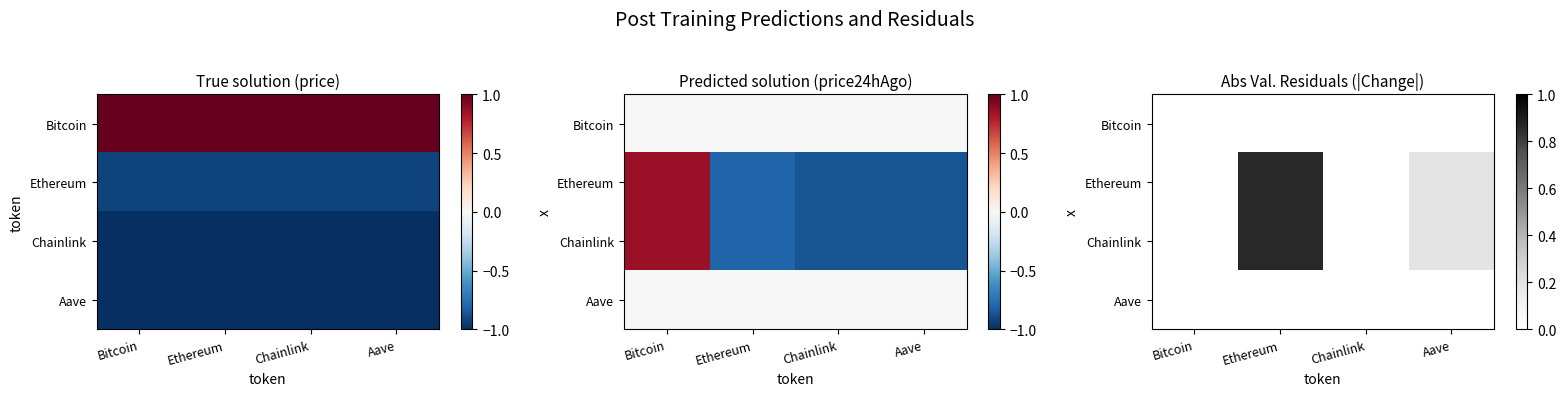

Which series has the largest range (max minus min)?

Chainlink